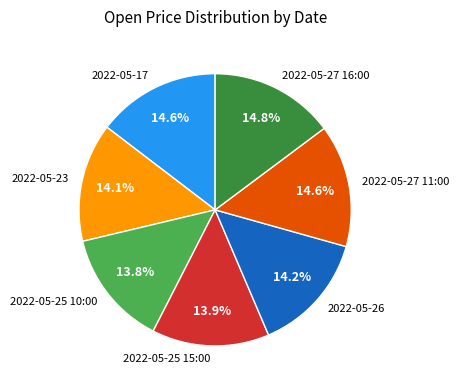

To the nearest percent, what is the difference between the 2022-05-27 11:00 and 2022-05-25 10:00 slice percentages?

1%